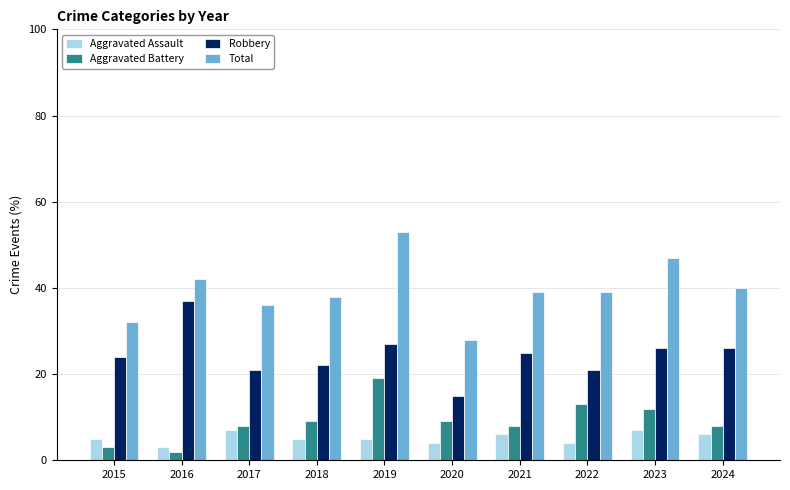

The Robbery series shows 38 at 2024. True or false?

False